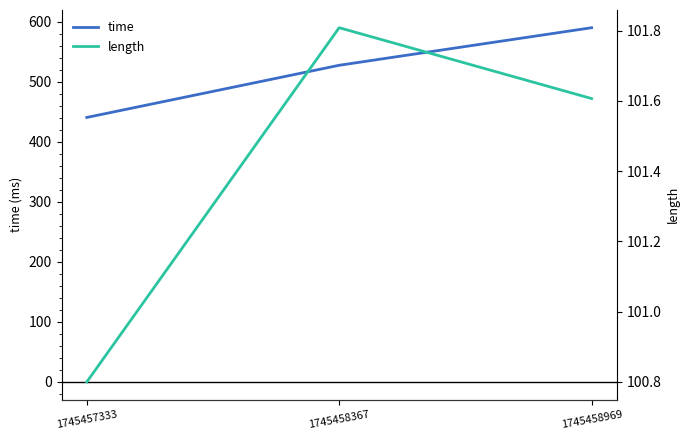

What is the smallest value displayed?

100.8